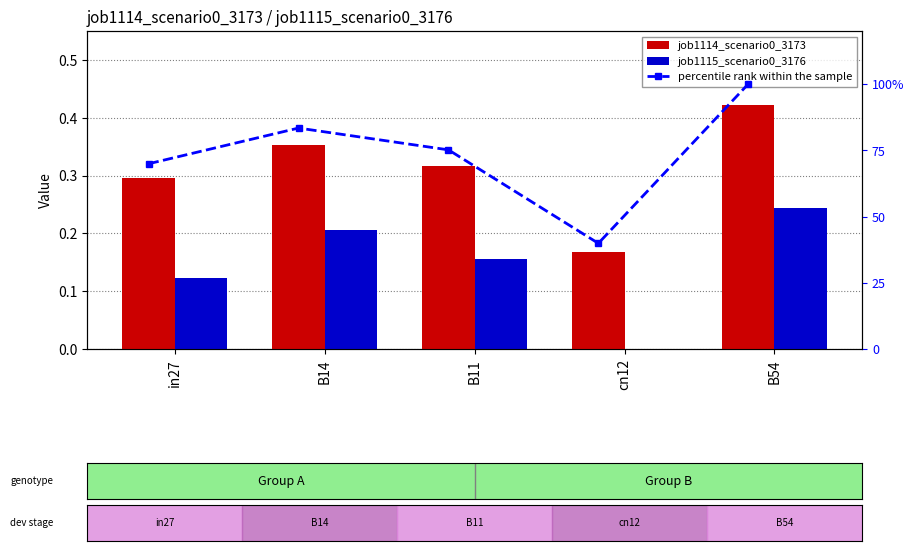

At which label does job1115_scenario0_3176 reach its minimum?

cn12